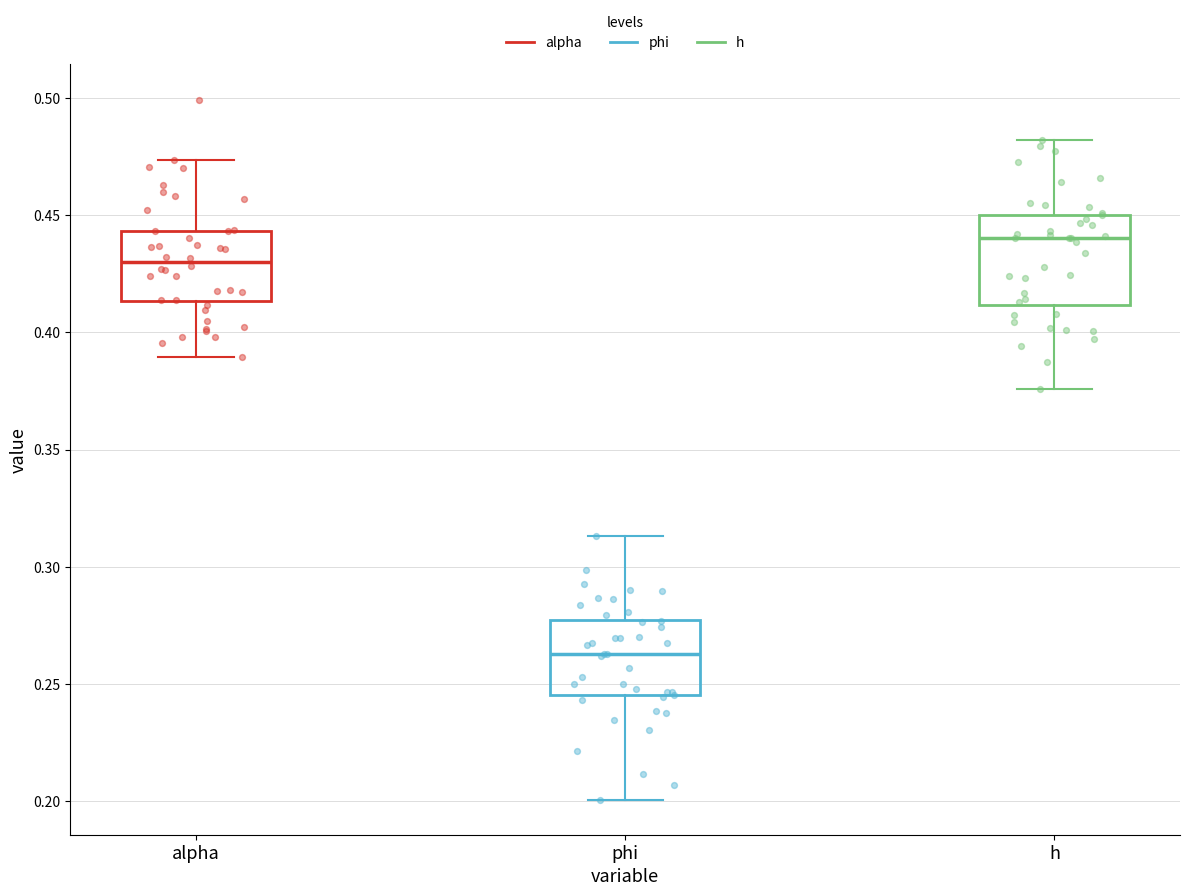

Reading left to right, read every box against the y-axis: the position of its median line, the range the box covers, and the ends of its whiskers. The values are not printed on the chart, so give them approximately, as read against the axis.

alpha: median 0.430, box 0.415 to 0.445, whiskers 0.390 to 0.475
phi: median 0.265, box 0.245 to 0.280, whiskers 0.200 to 0.315
h: median 0.440, box 0.410 to 0.450, whiskers 0.375 to 0.480